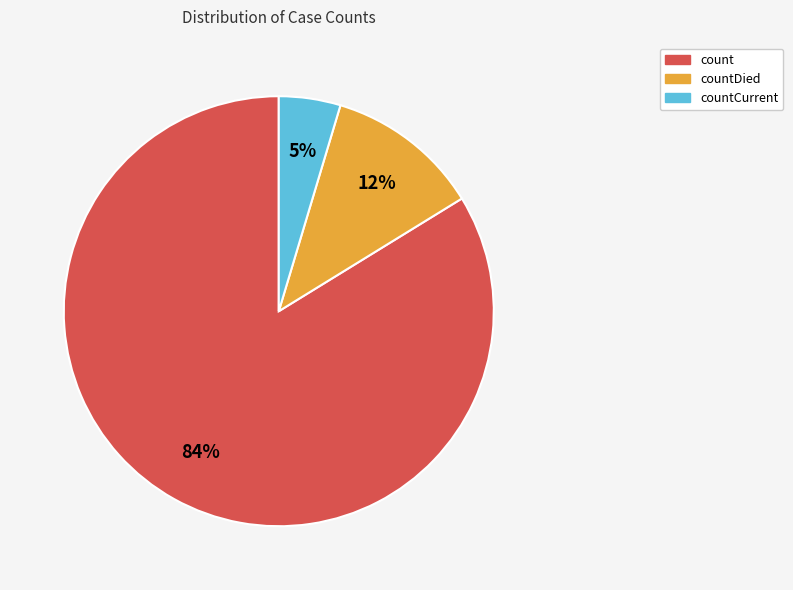

How many slices are in this pie chart?

3